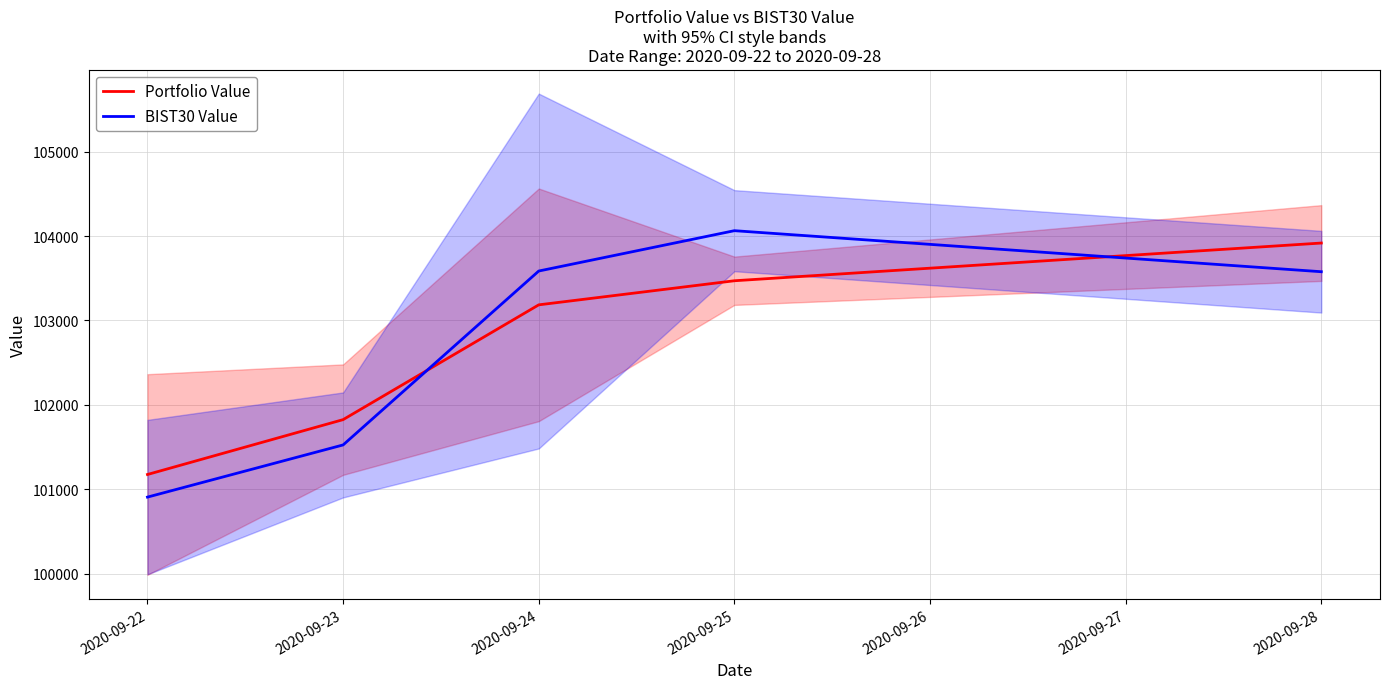

True or false: Portfolio Value has more than 2 interior local peaks.

False